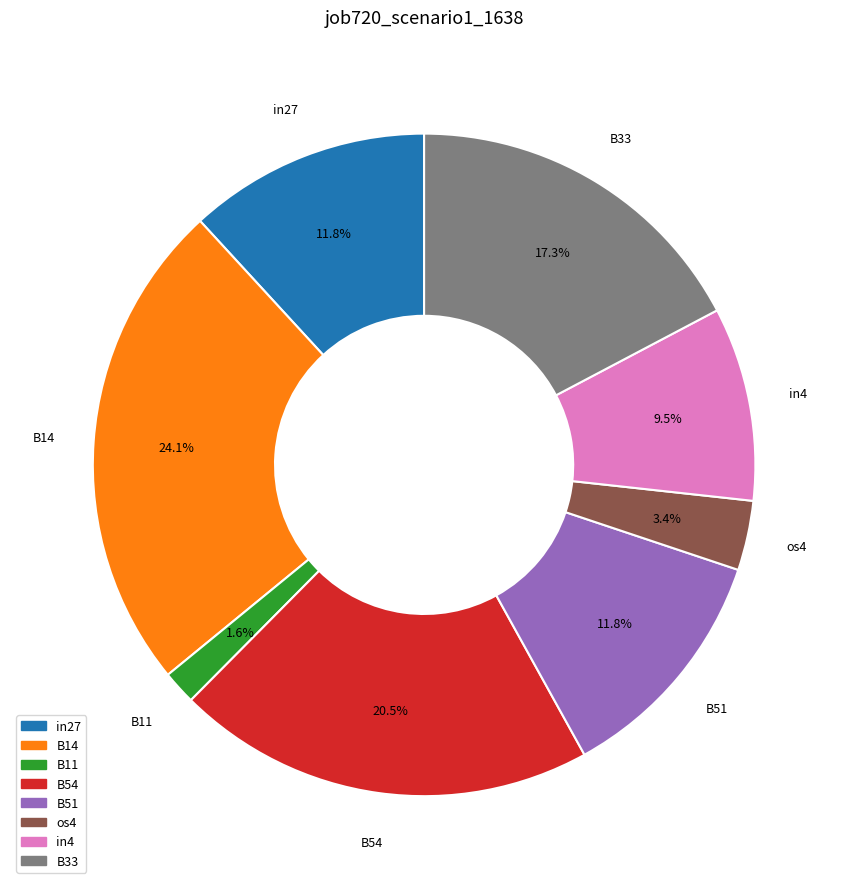

To the nearest percent, what percentage of the pie is os4?

3%